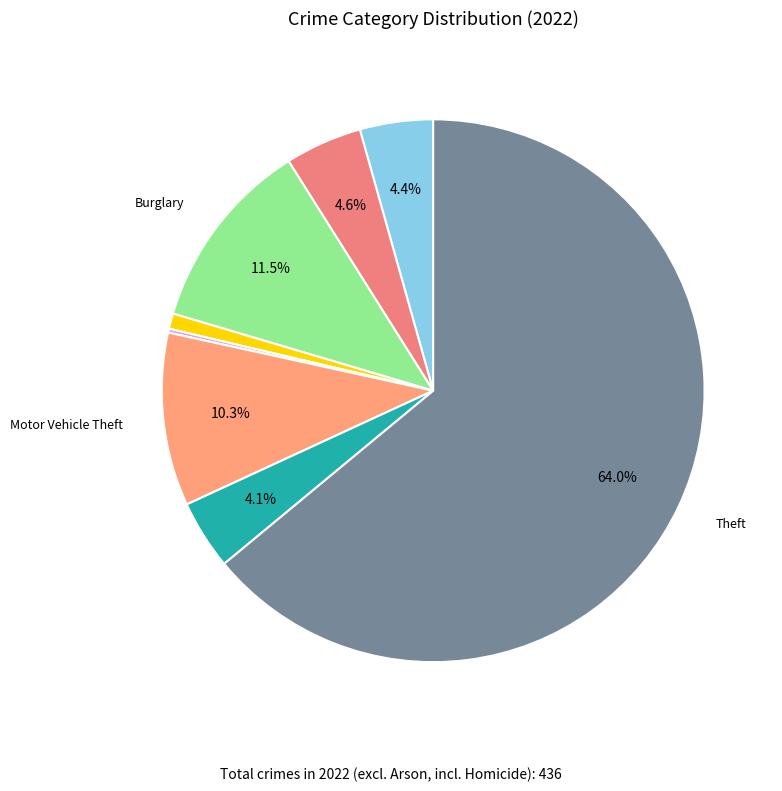

Is there any slice that represents more than half of the pie?

Yes